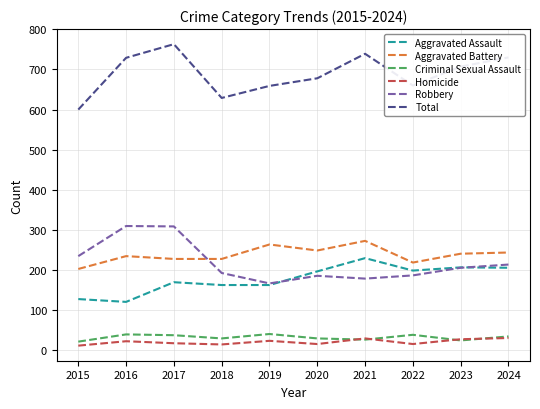

What is the spread (max minus min) of values at 2015?

588